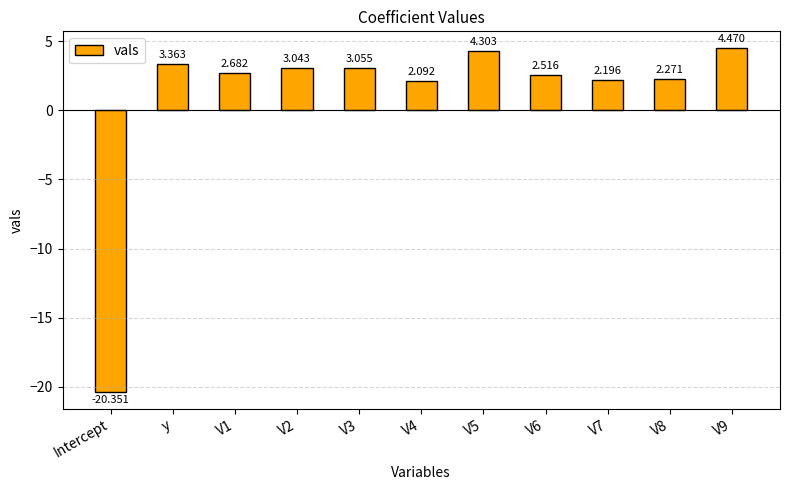

Rank the categories by value from highest to lowest.

V9, V5, y, V3, V2, V1, V6, V8, V7, V4, Intercept